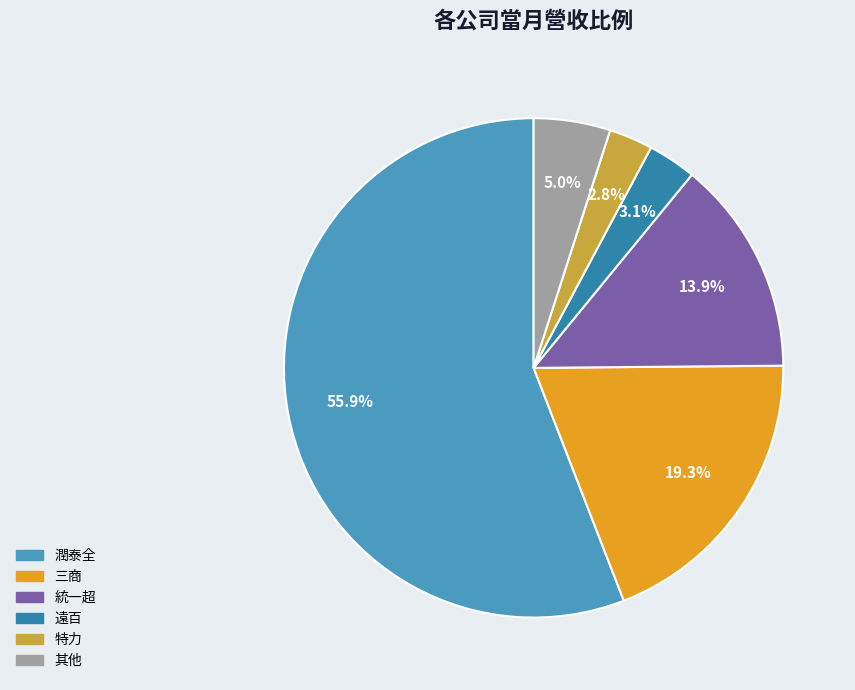

Is there a majority slice in this chart?

Yes